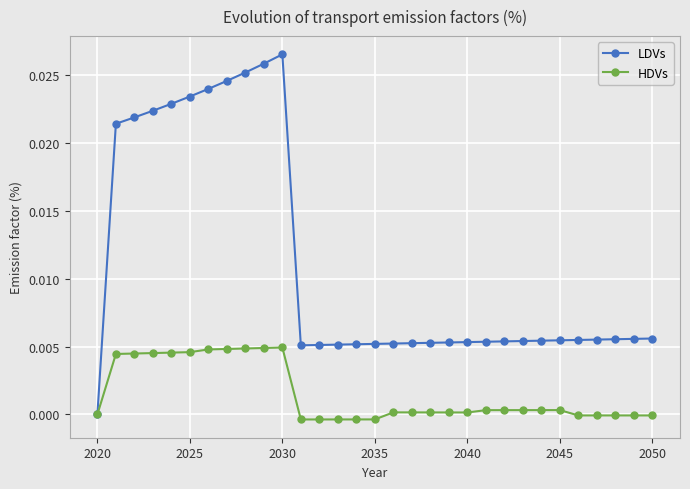

Rank the series by their maximum value, from lowest to highest.

HDVs, LDVs